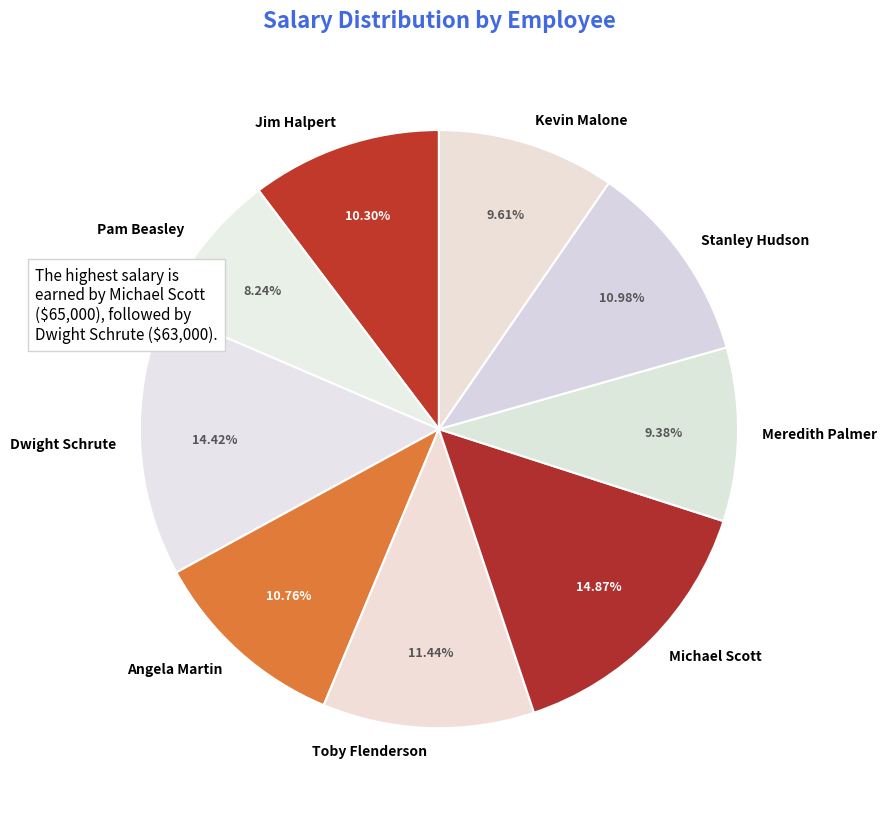

How many segments does this pie chart have?

9